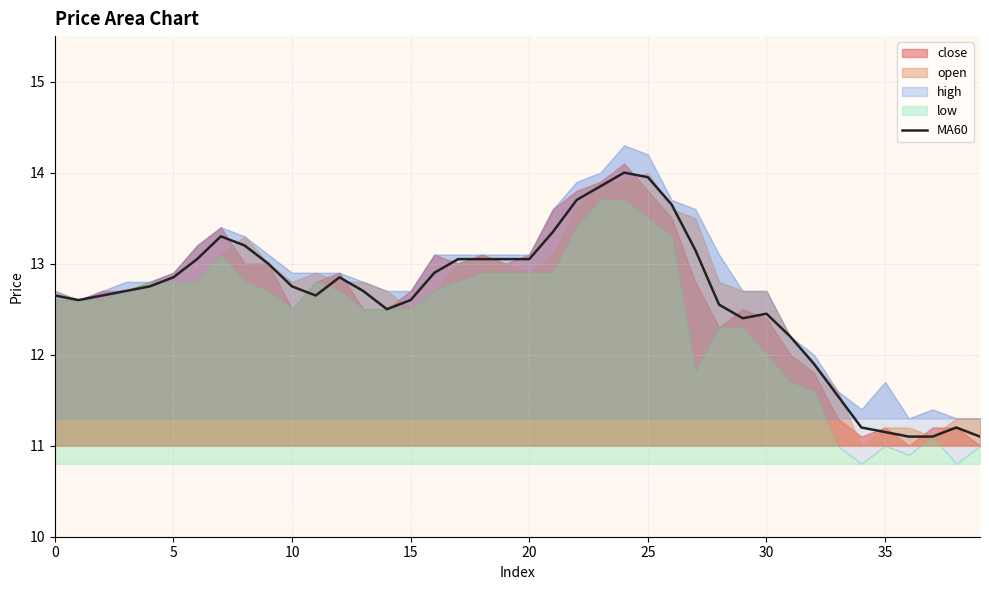

What is the maximum value for MA60?

14.0